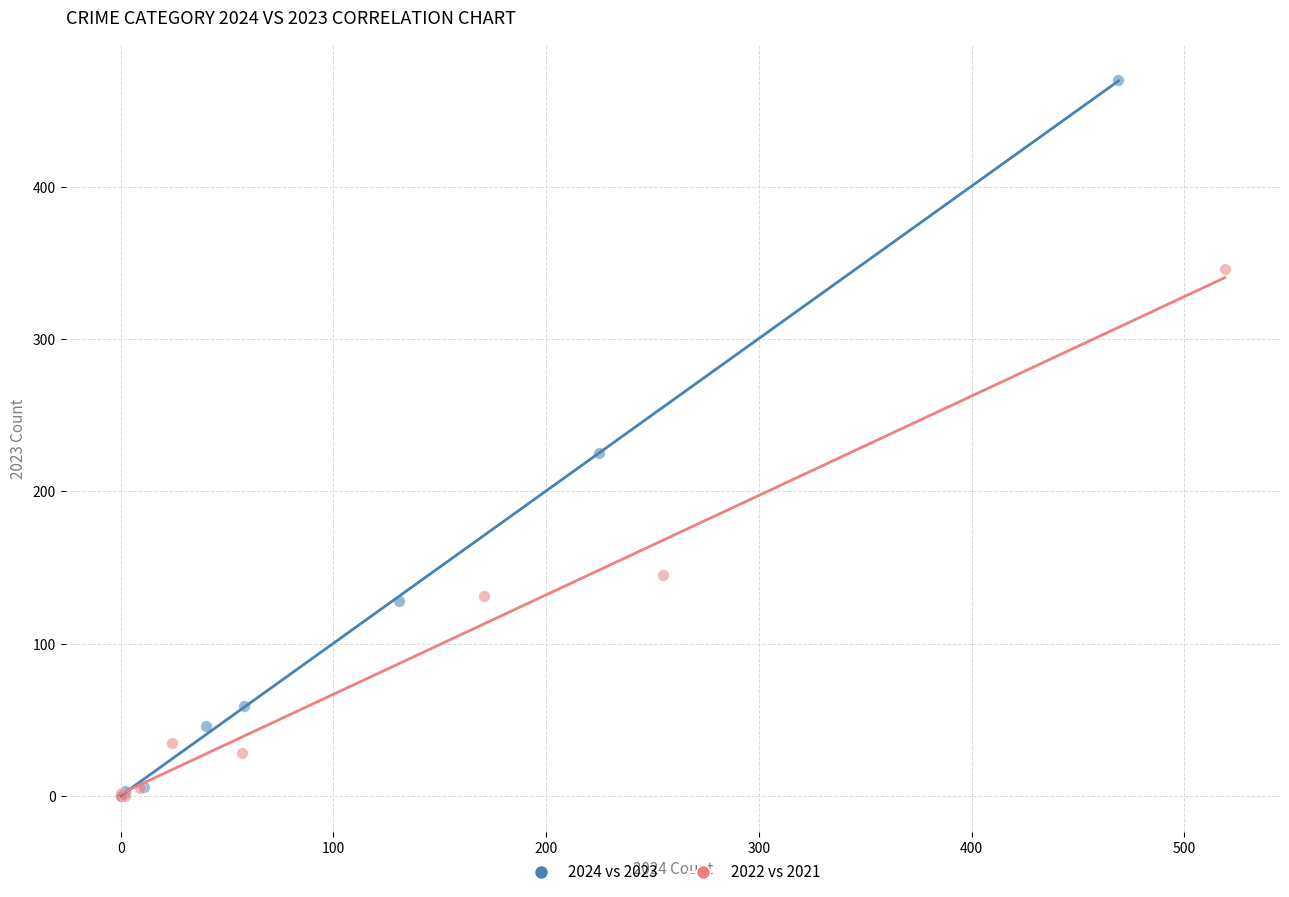

Which series contains the highest Y value?

2024 vs 2023